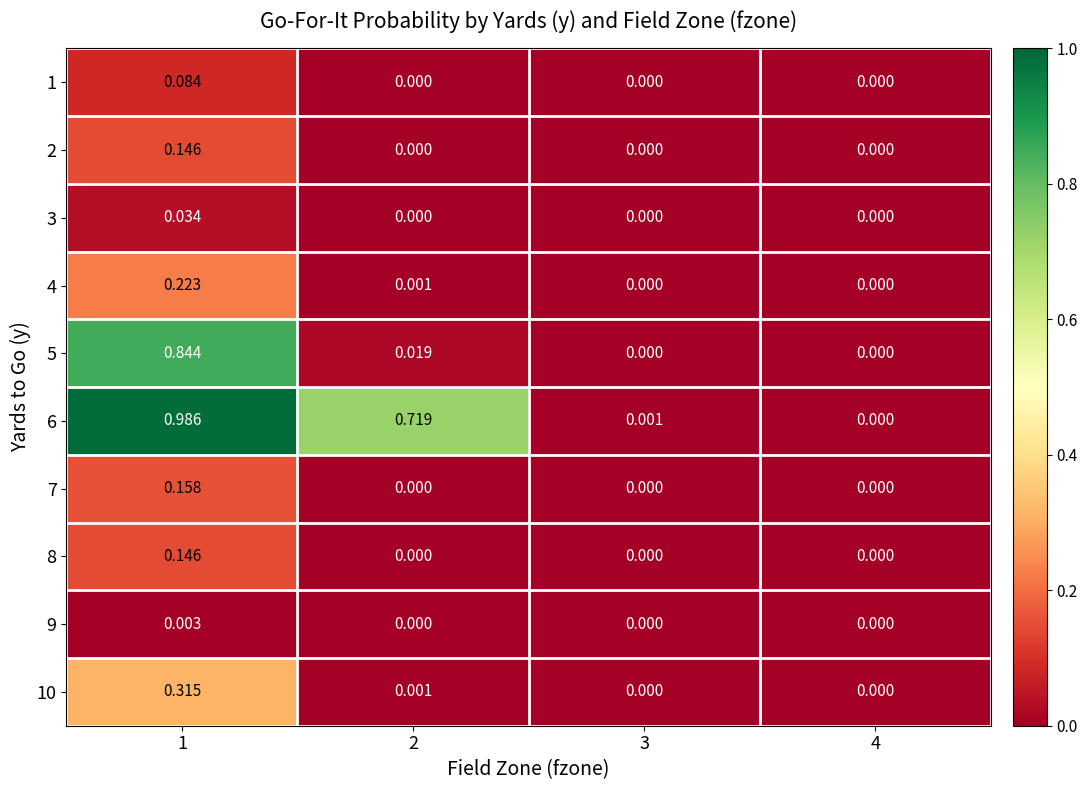

Is the value of 5 at 2 greater than the value of 8 at 3?

Yes